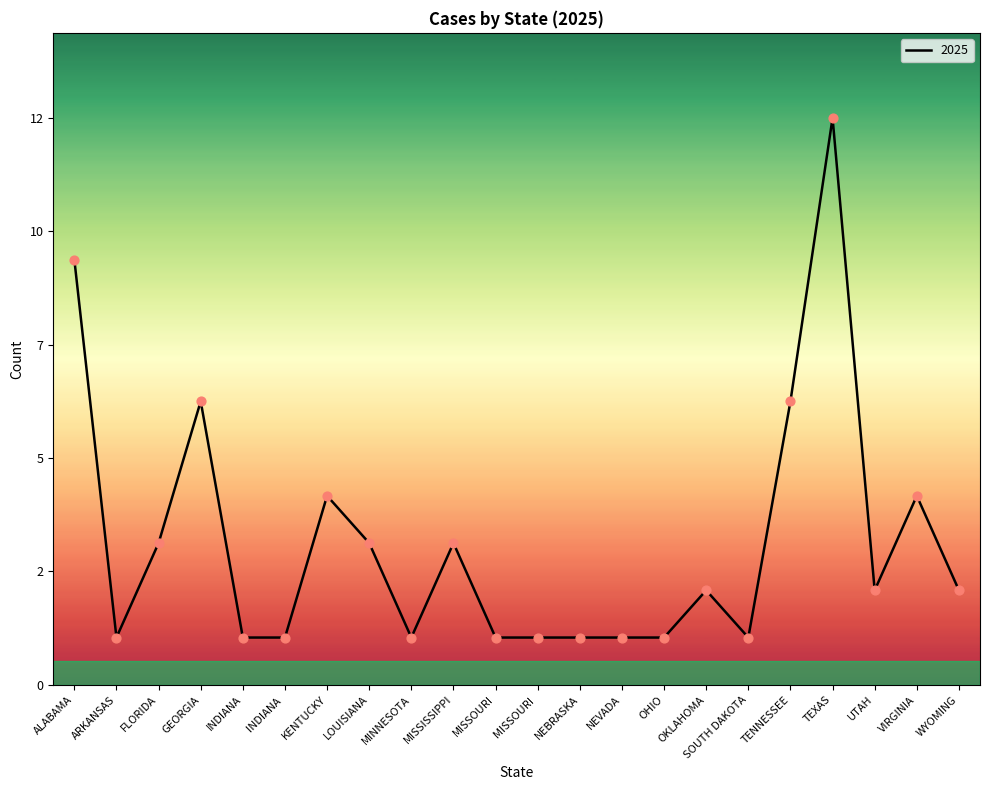

What is the ratio of the value at TEXAS to the value at ALABAMA?

1.3